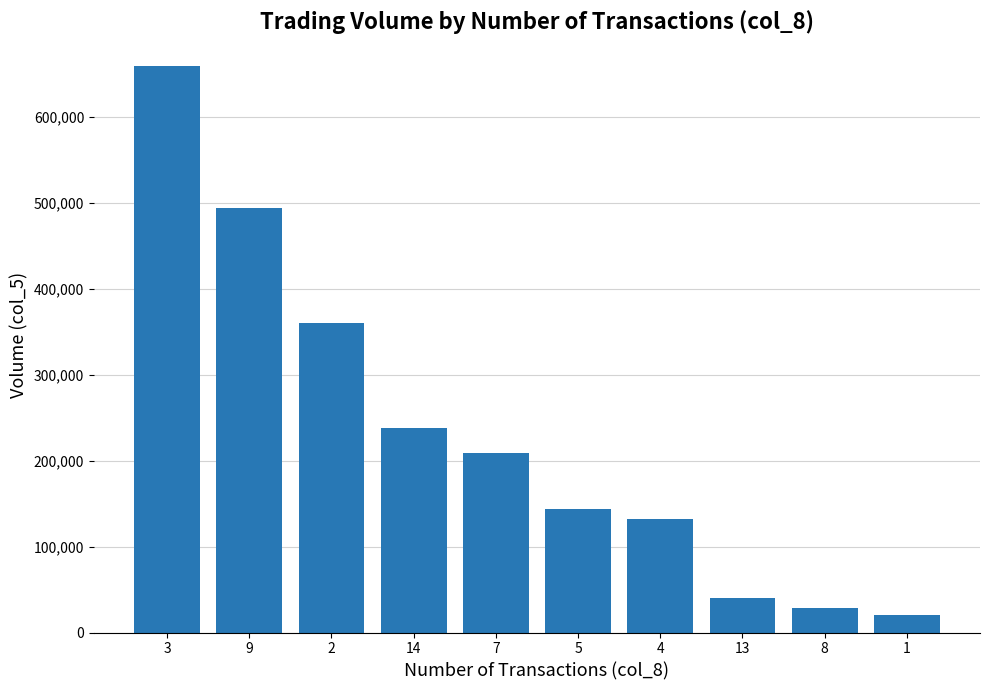

What is the difference between the maximum and minimum values?

640000